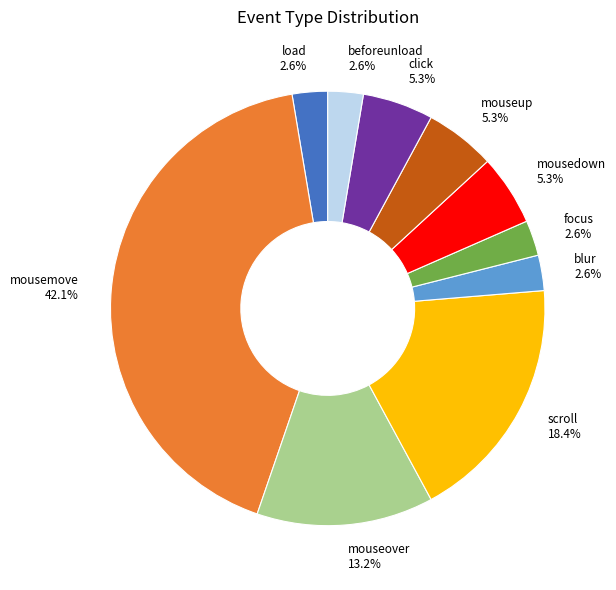

What percentage is NOT represented by click?

94.7%